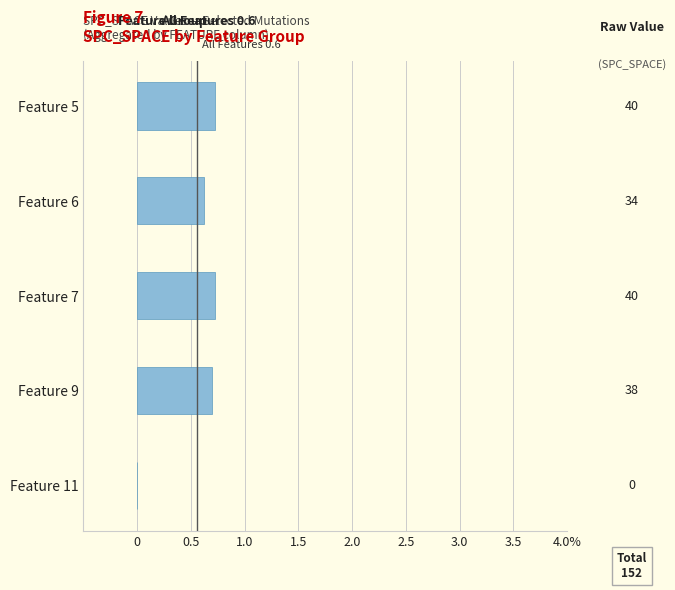

Does the chart contain stacked bars?

No